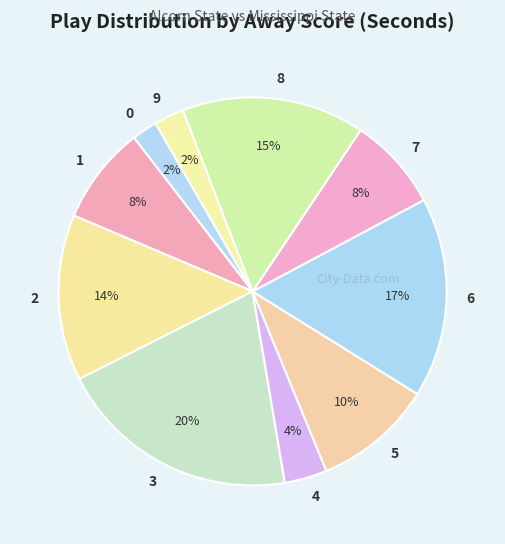

To the nearest percent, what is the difference between the largest and smallest slice percentages?

18%